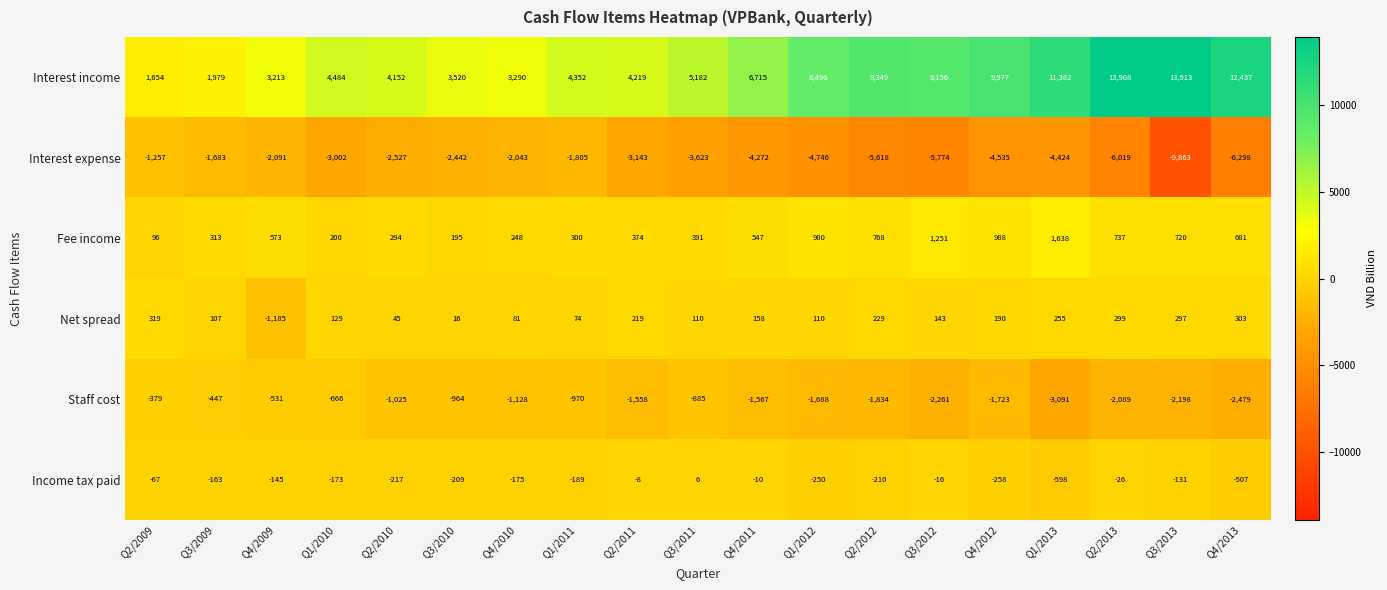

Which series has the largest total across all categories?

Interest income